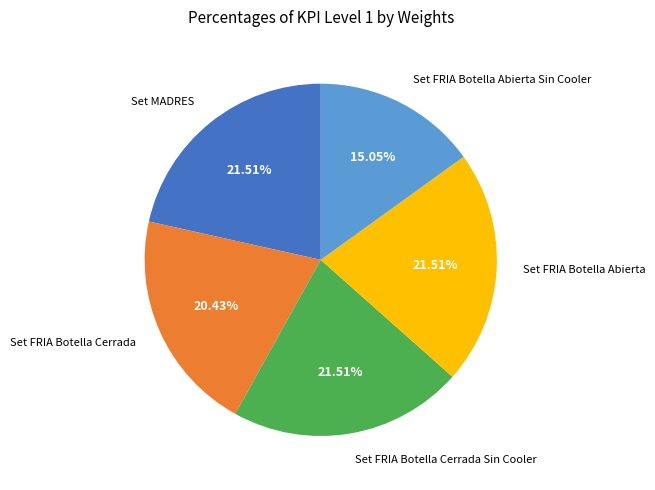

Between Set FRIA Botella Cerrada Sin Cooler and Set FRIA Botella Cerrada, which is larger?

Set FRIA Botella Cerrada Sin Cooler